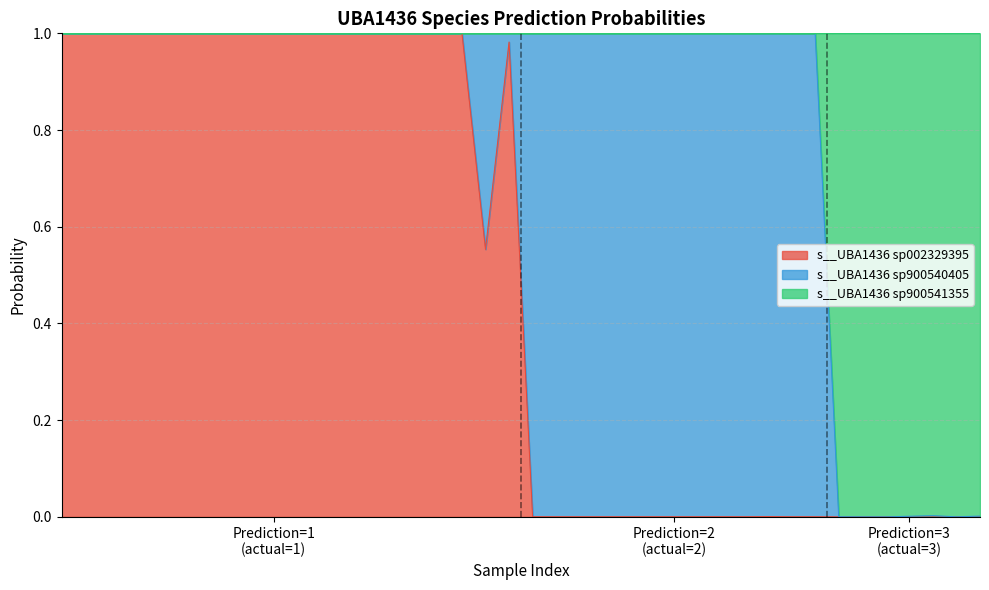

How many lines are shown in the chart?

3